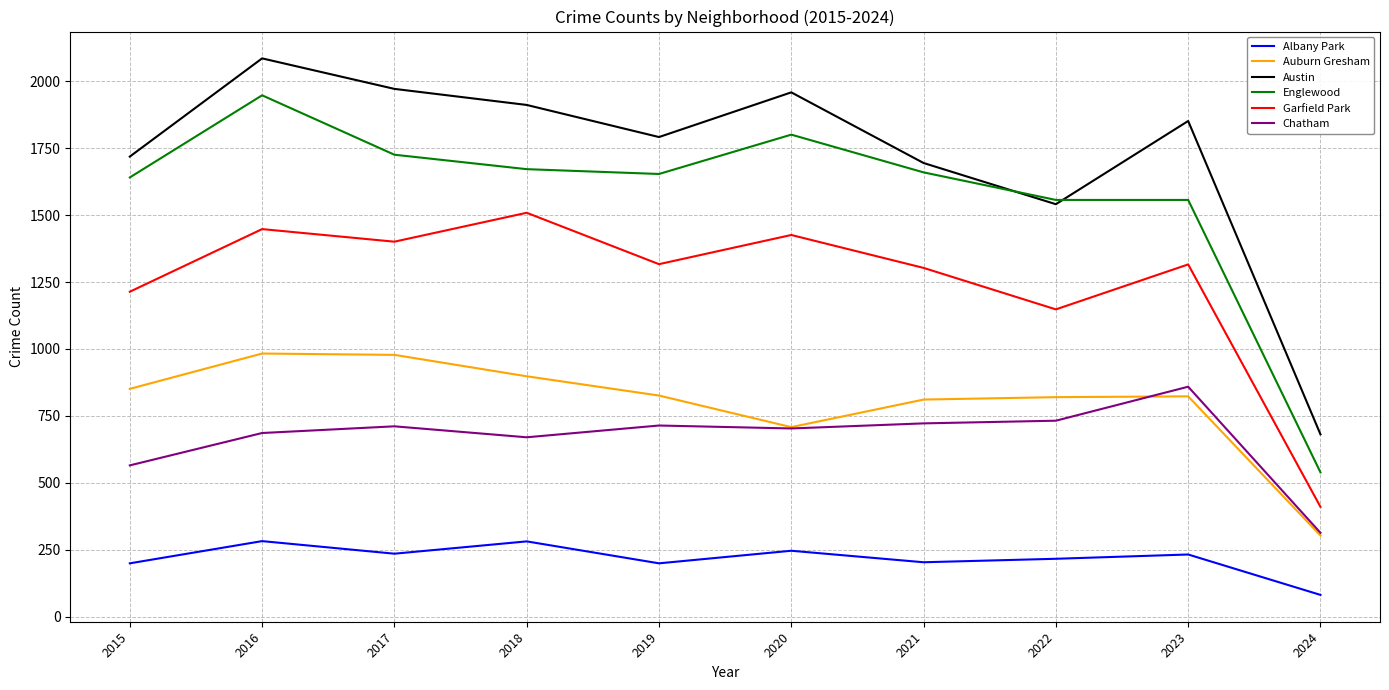

What is the minimum value for Chatham?

313